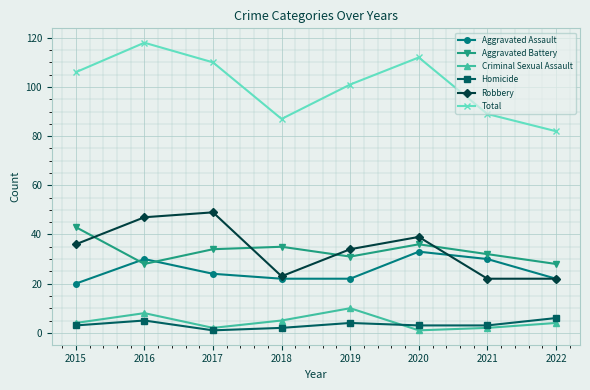

List the series in order of their peak value, highest first.

Total, Robbery, Aggravated Battery, Aggravated Assault, Criminal Sexual Assault, Homicide